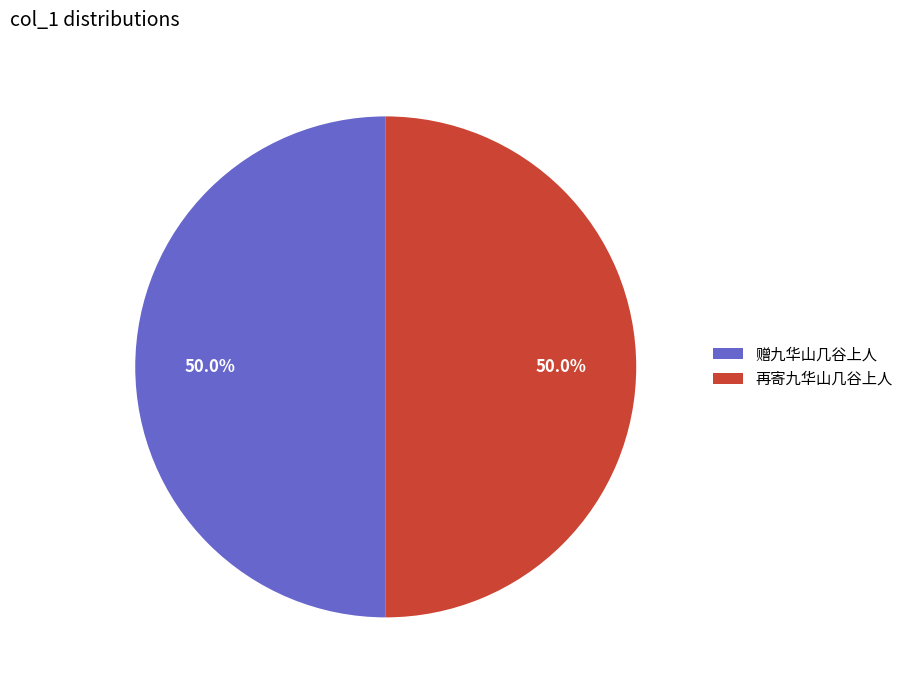

What percentage is NOT represented by 赠九华山几谷上人?

50.0%